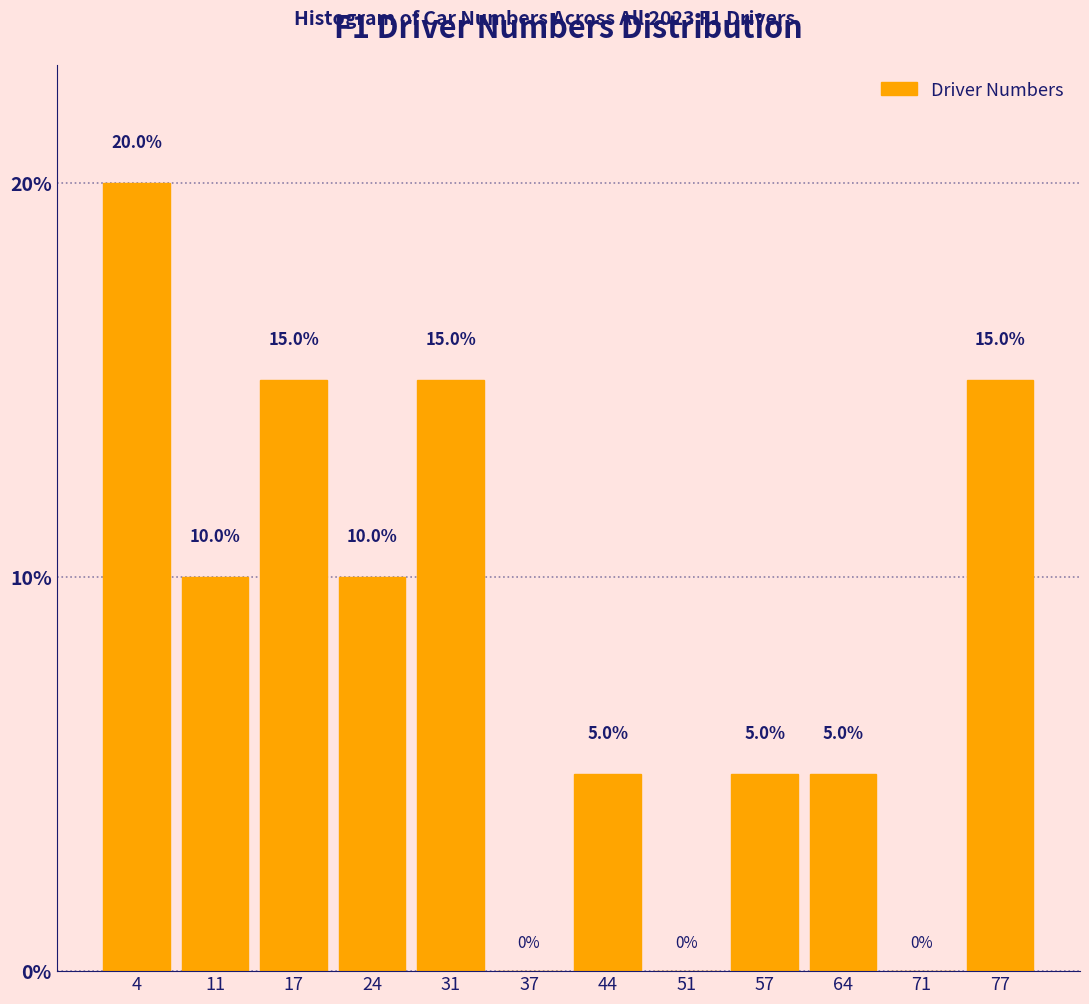

What is the height of the bar covering 28 to 34 on the x-axis? The bar edges are not printed on the chart, so give them approximately, as read against the axis.

15.0